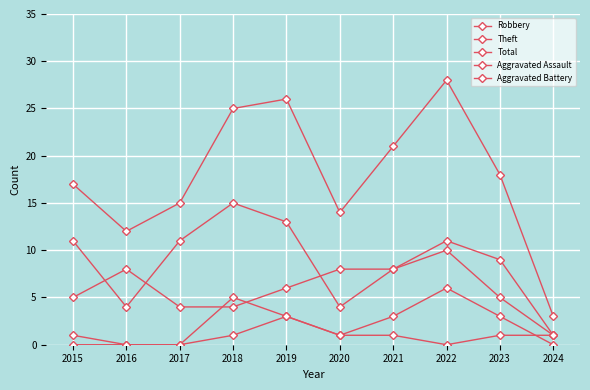

At which category is the sum across all series the highest?

2022